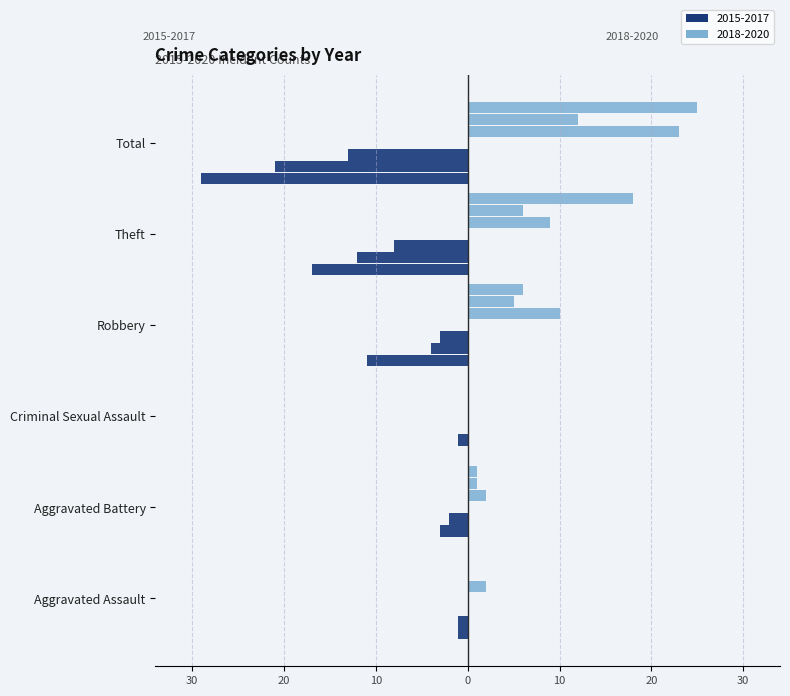

What is the sum of all 2019 values?

24